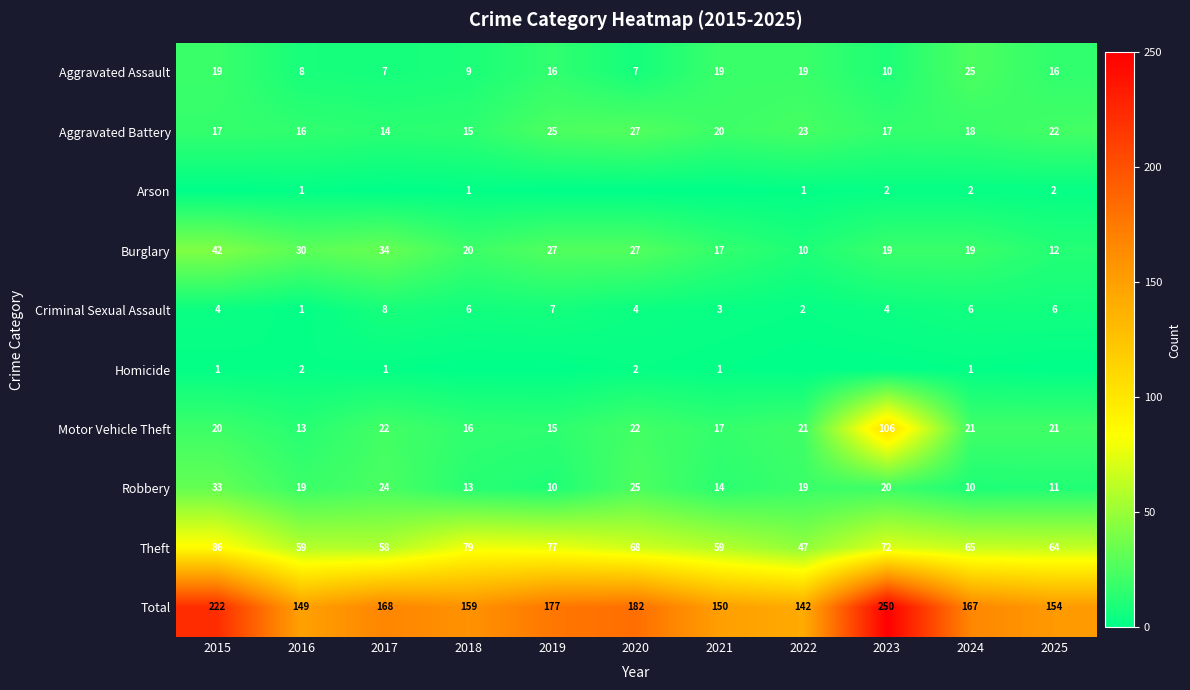

Rank the categories by Total value from lowest to highest.

2022, 2016, 2021, 2025, 2018, 2024, 2017, 2019, 2020, 2015, 2023